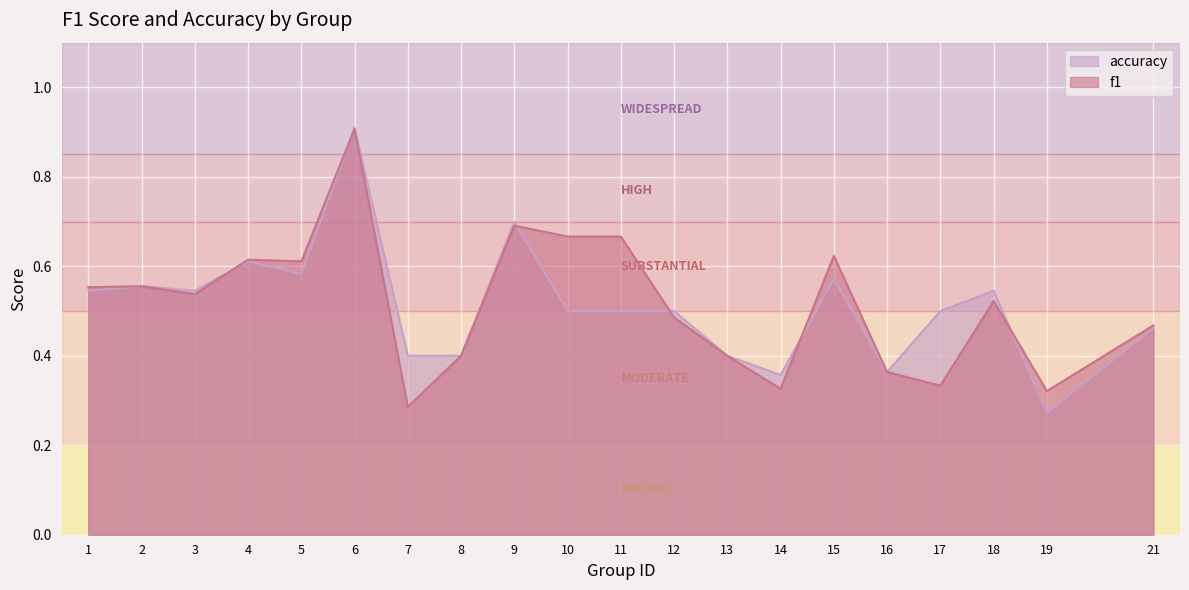

Where is the first local maximum for f1?

2